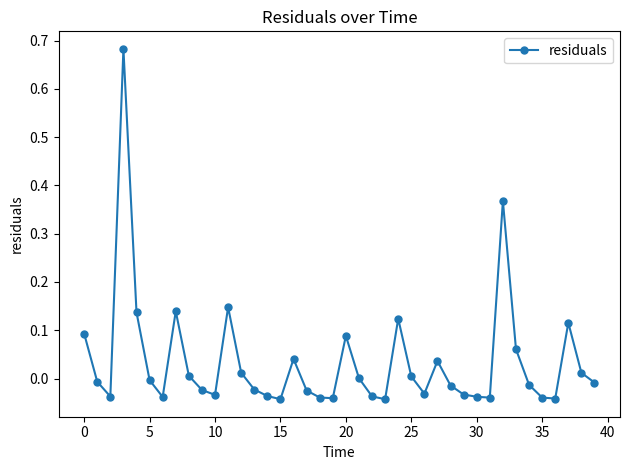

True or false: the data has more than 0 interior local peaks.

True